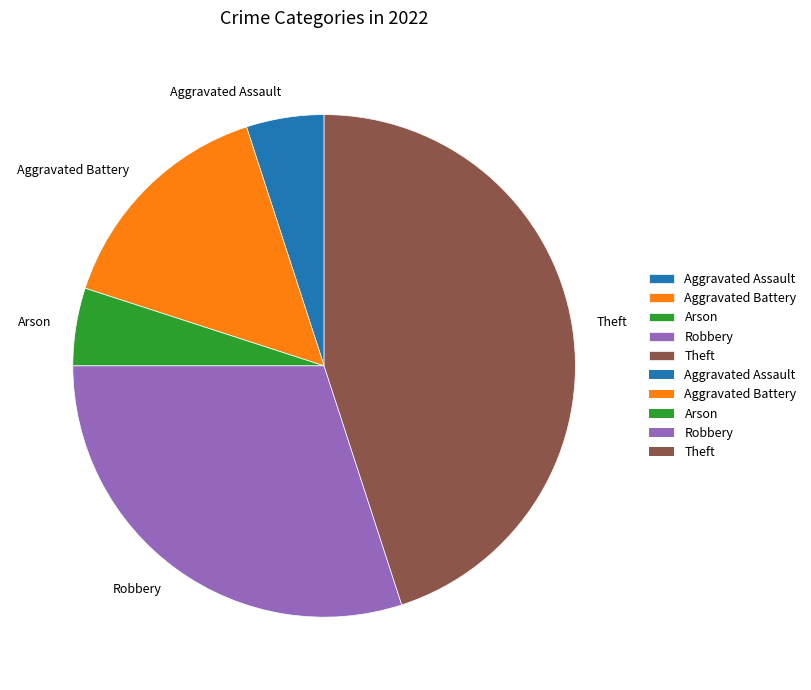

Count the number of slices in the pie.

5